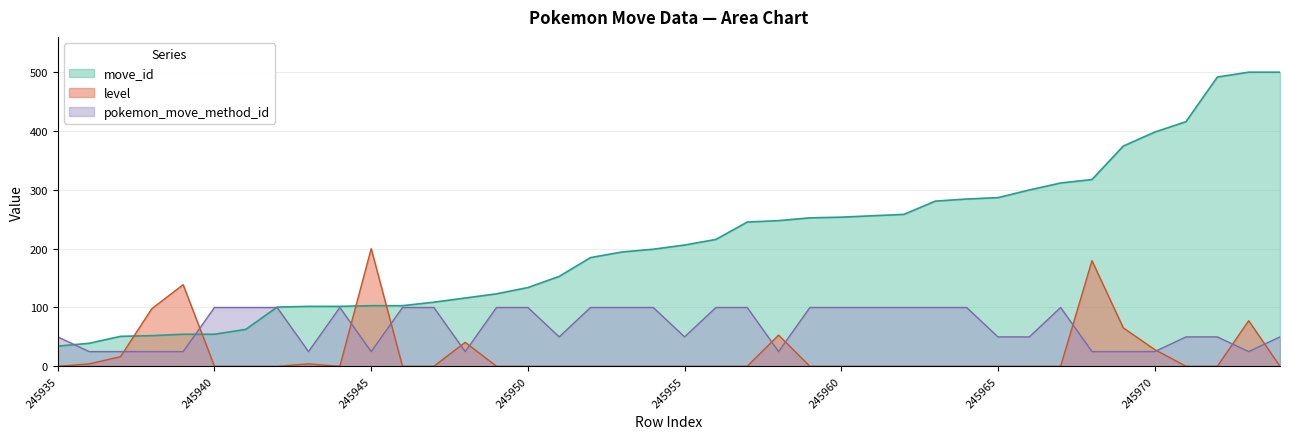

Is the value of level at 245952 greater than the value of pokemon_move_method_id at 245965?

No